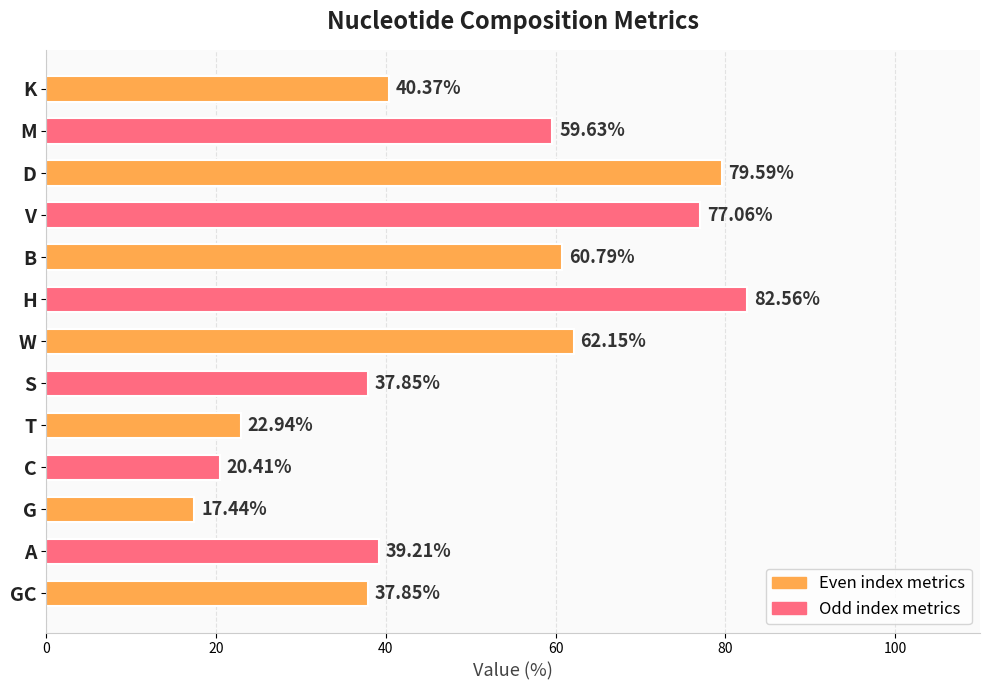

What is the average value?

49.1